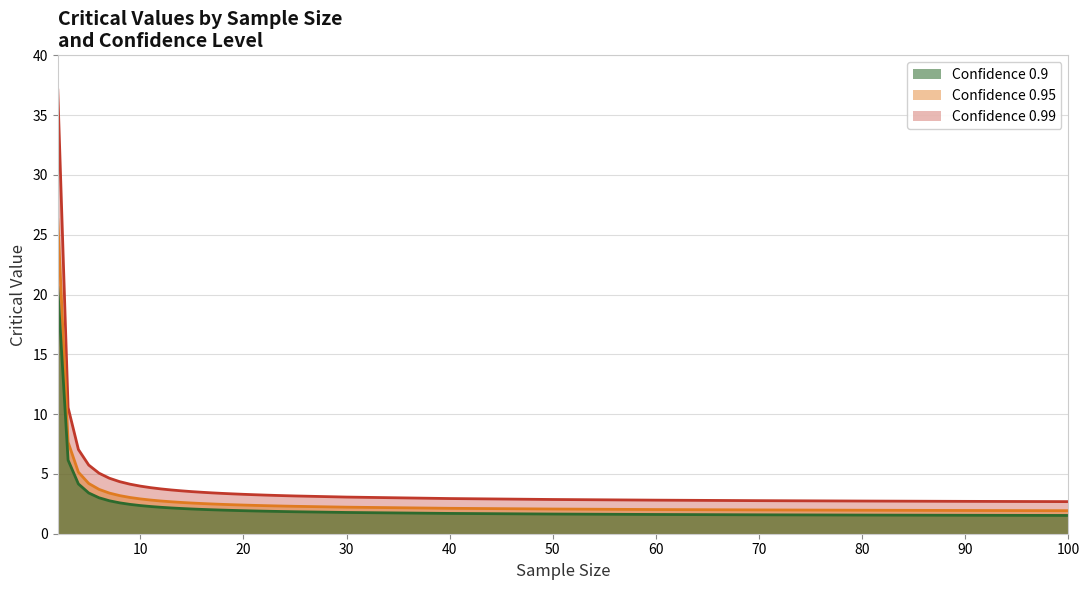

Which label corresponds to the largest value in the chart?

2